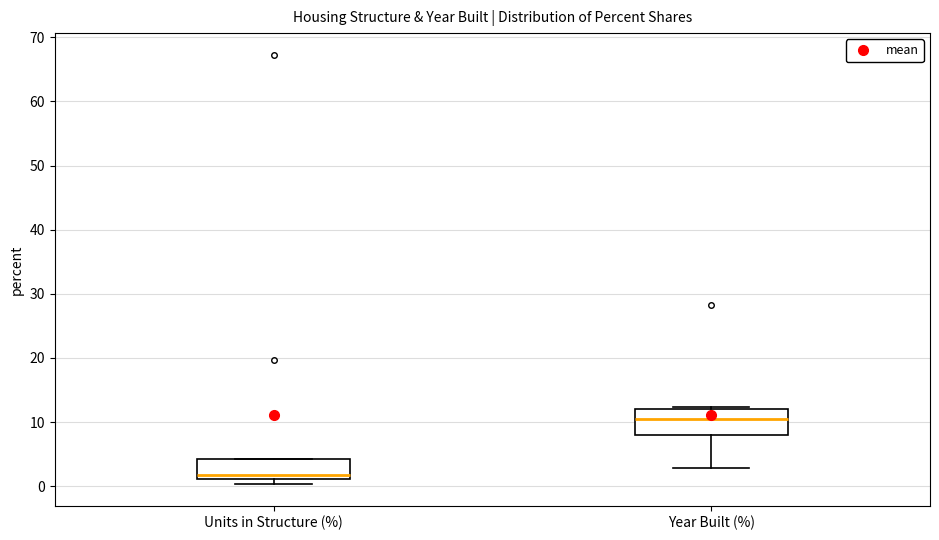

Reading left to right, transcribe this box plot: for each box, give where its median line is, the range the box spans, and where its two whiskers end, as read against the y-axis. The values are not printed on the chart, so give them approximately, as read against the axis.

Units in Structure (%): median 2, box 1 to 4, whiskers 0 to 4
Year Built (%): median 10, box 8 to 12, whiskers 3 to 12